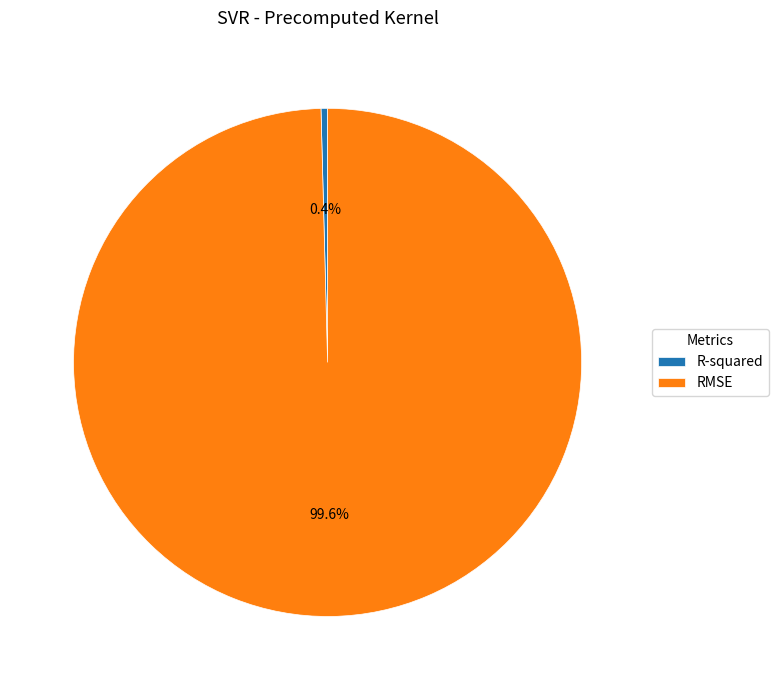

Which category has the smallest portion of the pie?

R-squared